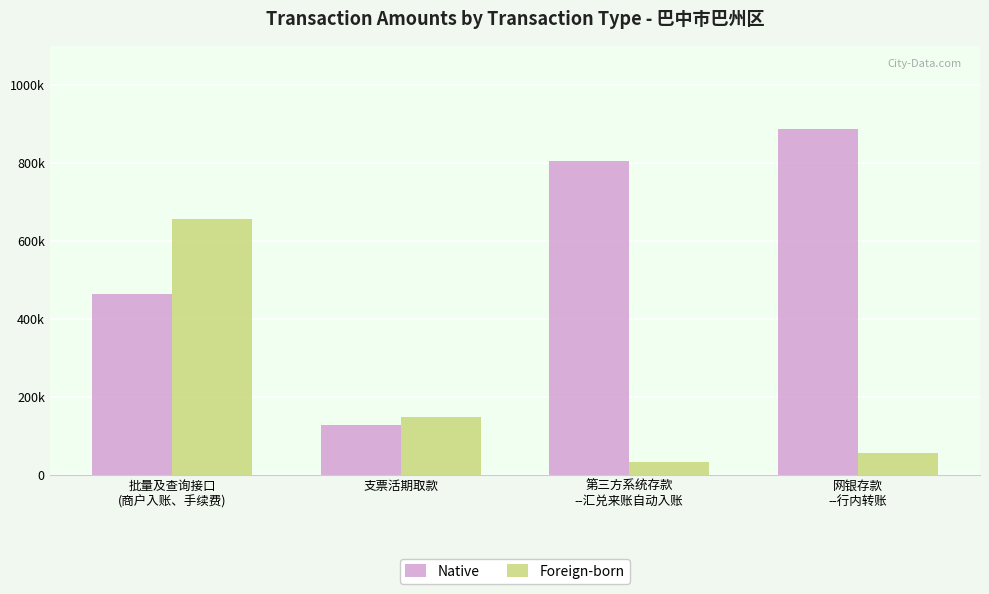

What is the sum of the Foreign-born values at 网银存款
--行内转账 and 批量及查询接口
(商户入账、手续费)?

709783.3